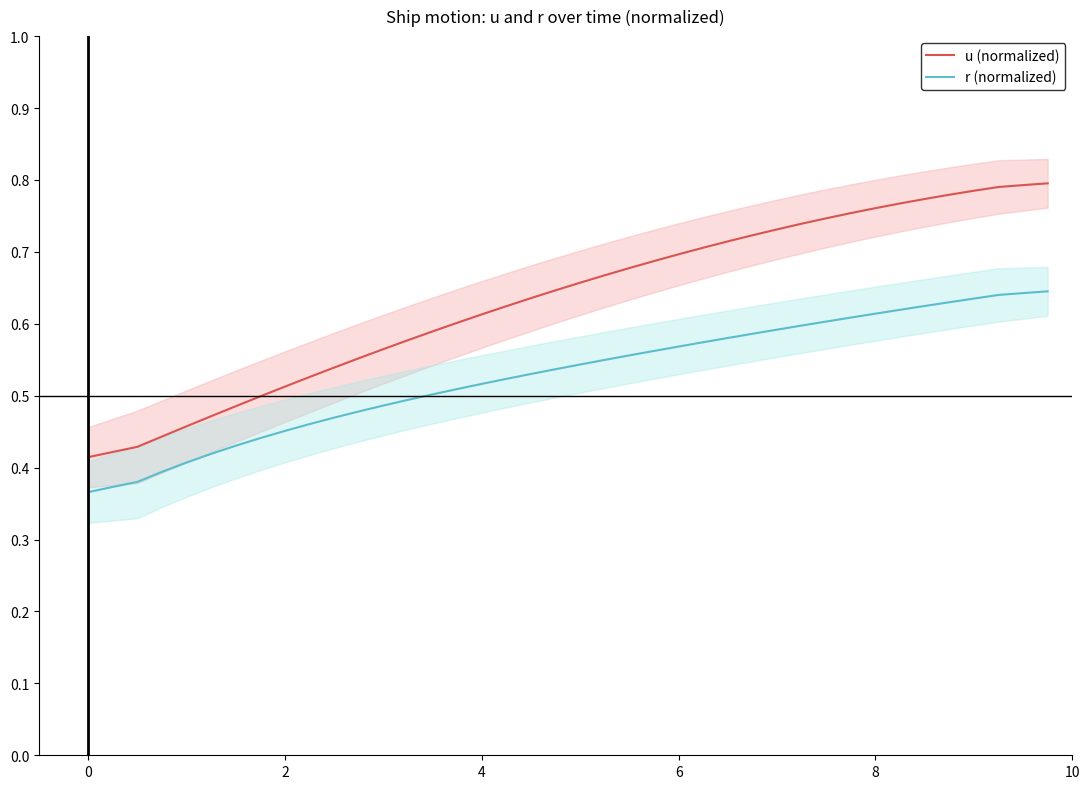

How many data points does each series have?

40